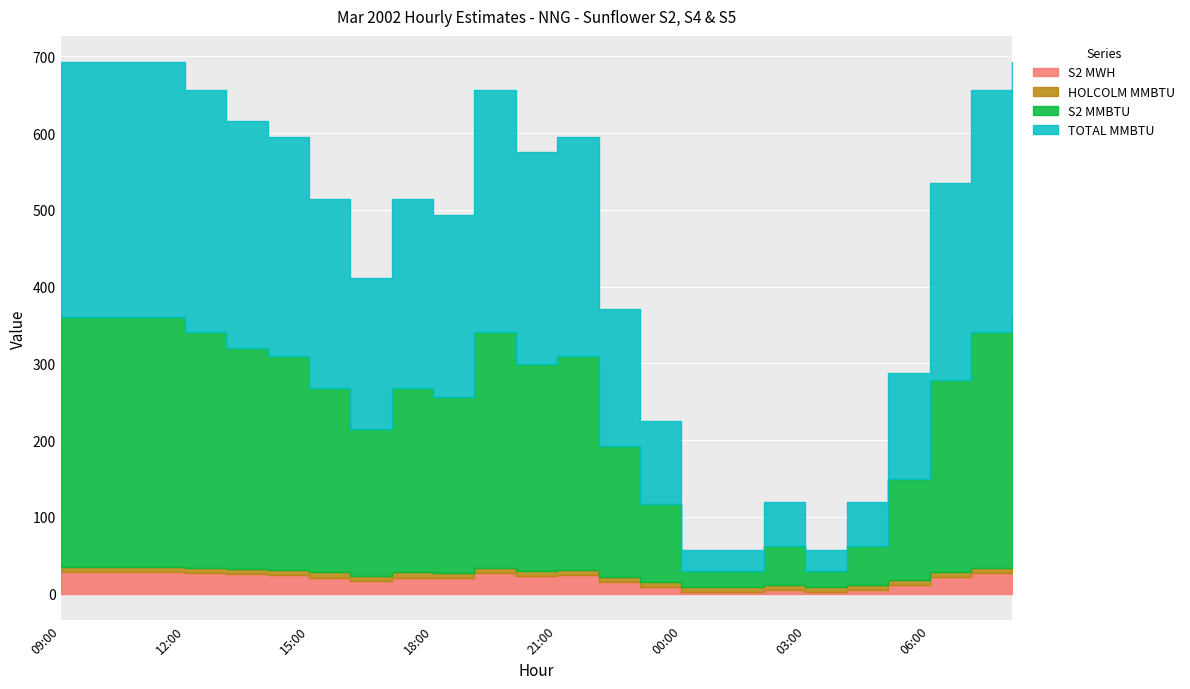

The value of TOTAL MMBTU at 12:00 is 33.5. True or false?

True